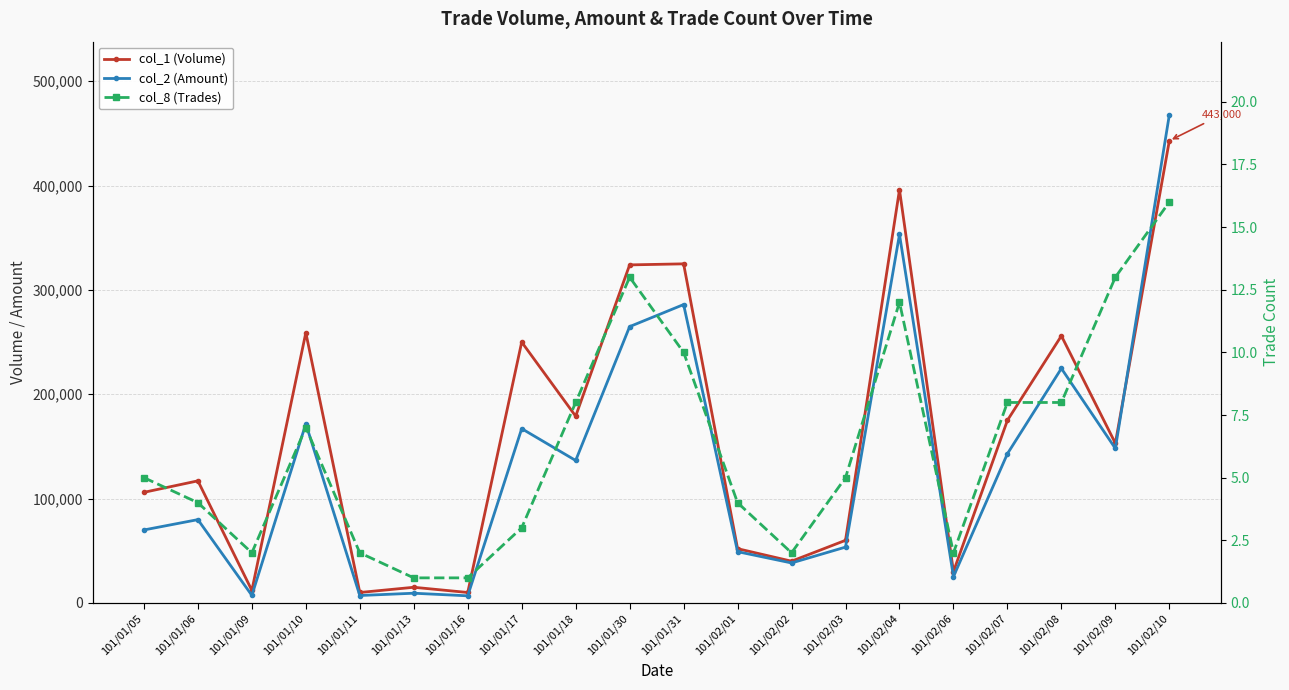

Which series ends up on top after the final intersection of col_1 (Volume) and col_2 (Amount)?

col_2 (Amount)